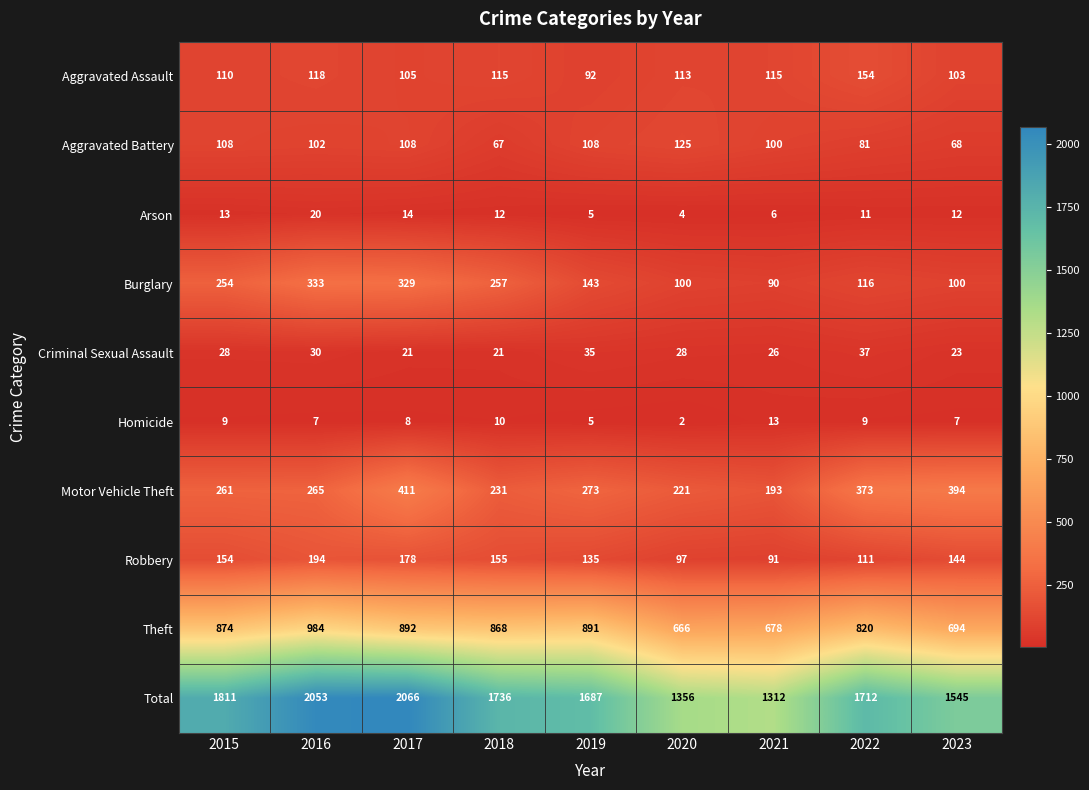

True or false: Total has a value of 1712 at 2022.

True